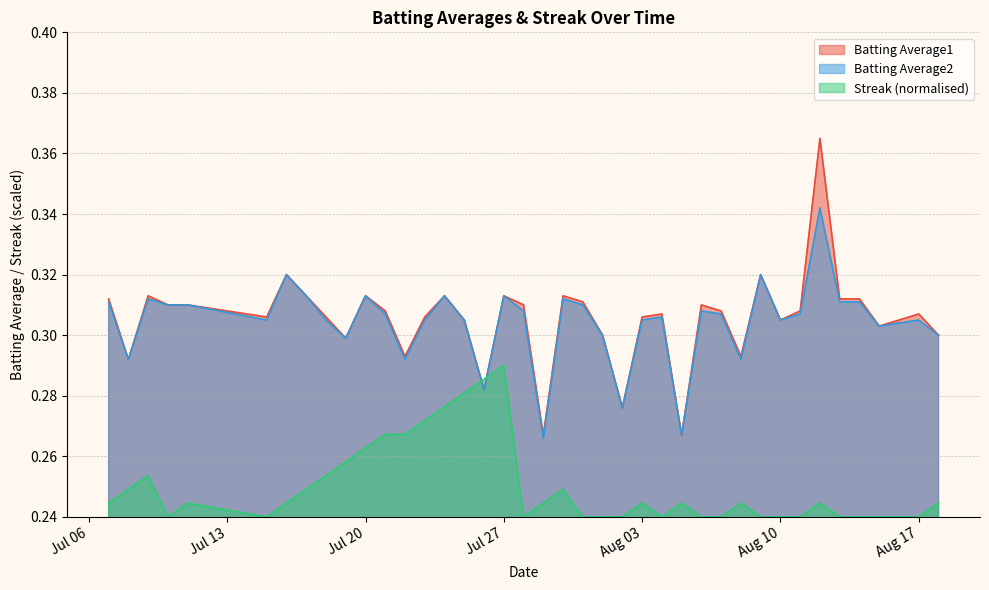

Is the value of Streak at 2010-08-13 greater than the value of Batting Average2 at 2010-07-15?

No